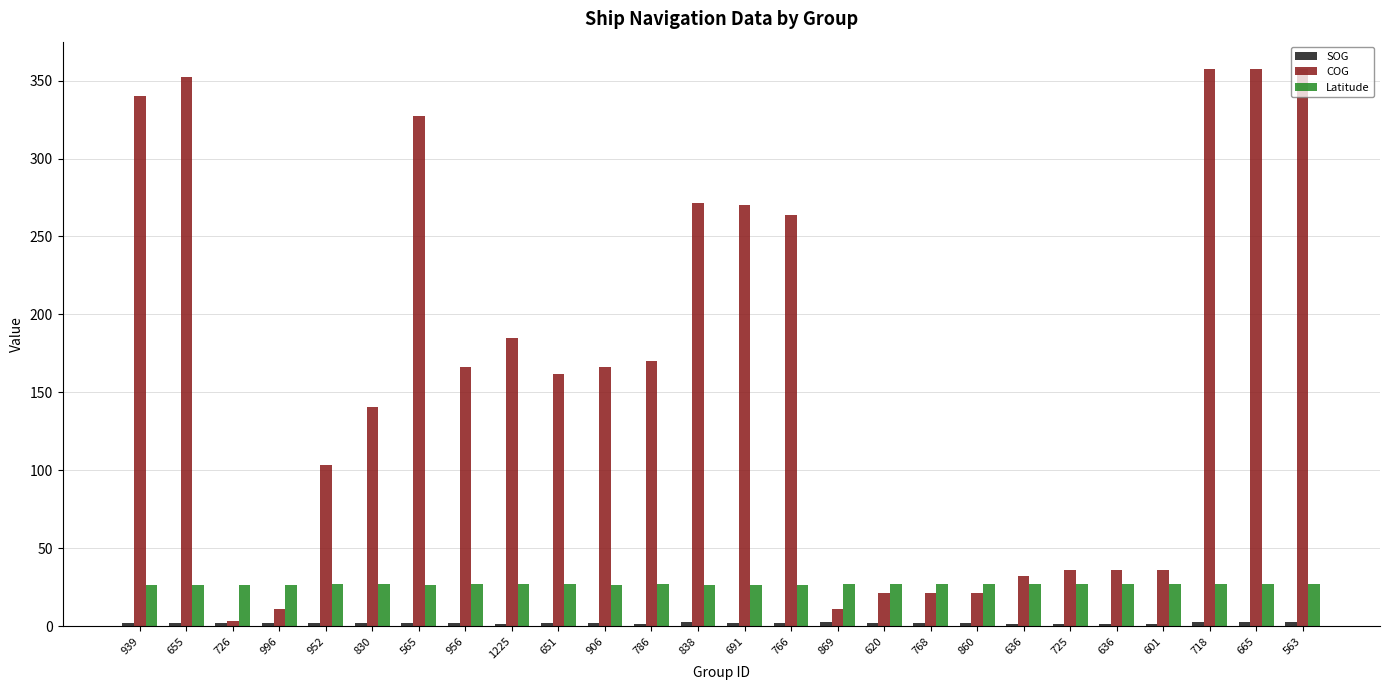

Is it true that Latitude equals 9.3 at 620?

False